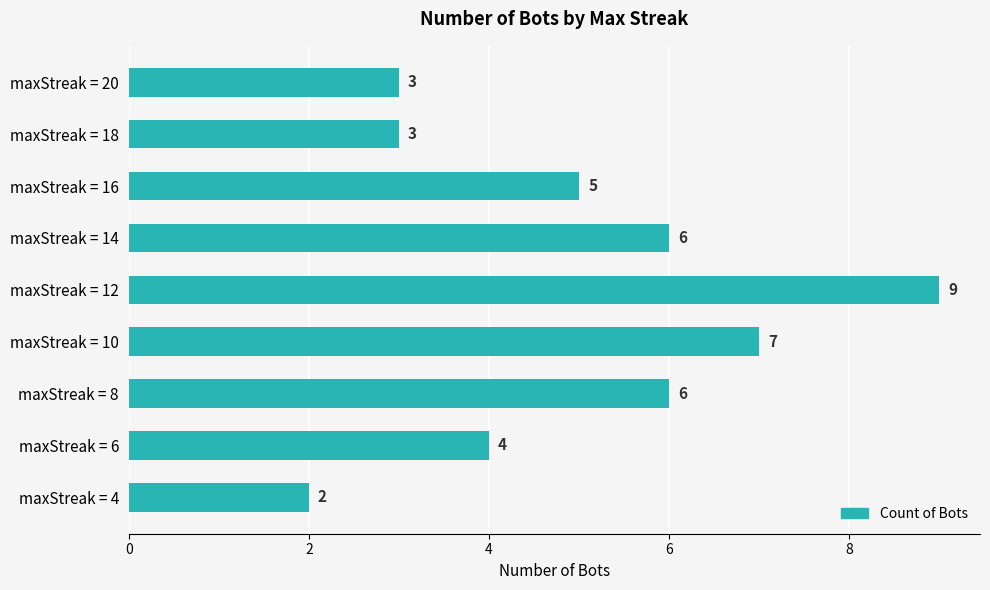

Which has a higher value, maxStreak = 20 or maxStreak = 12?

maxStreak = 12